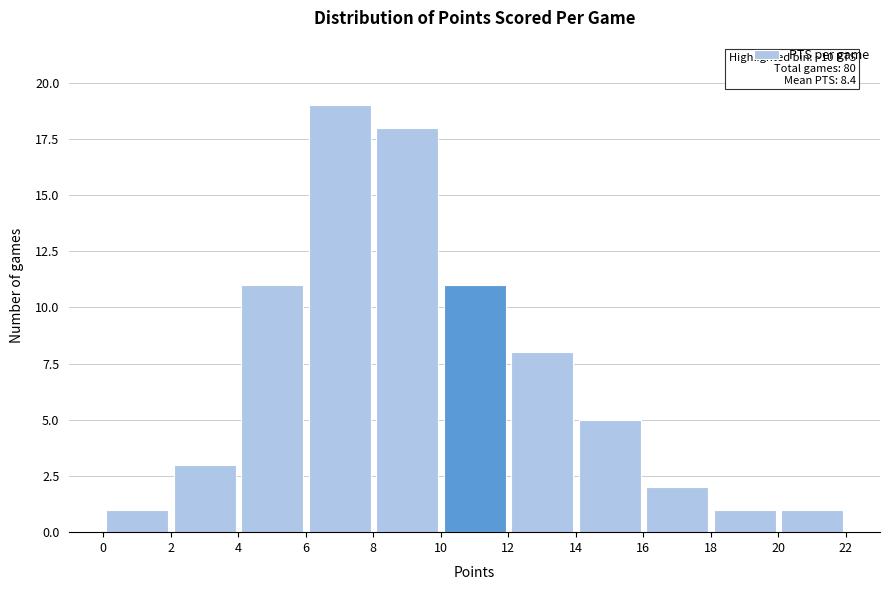

Which range on the x-axis has the tallest bar?

6 to 8